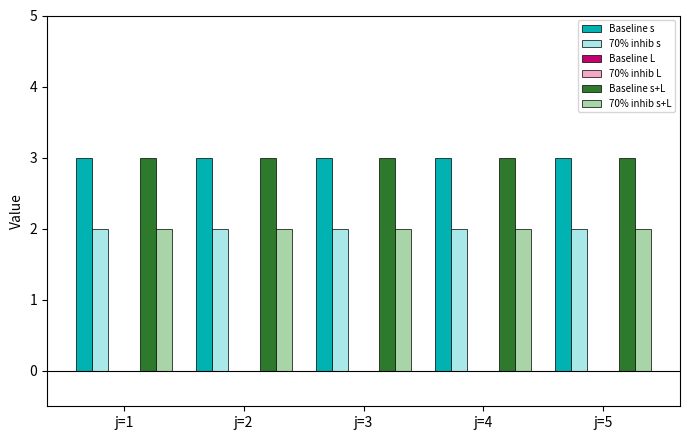

The Baseline s+L series shows 3 at j=1. True or false?

True